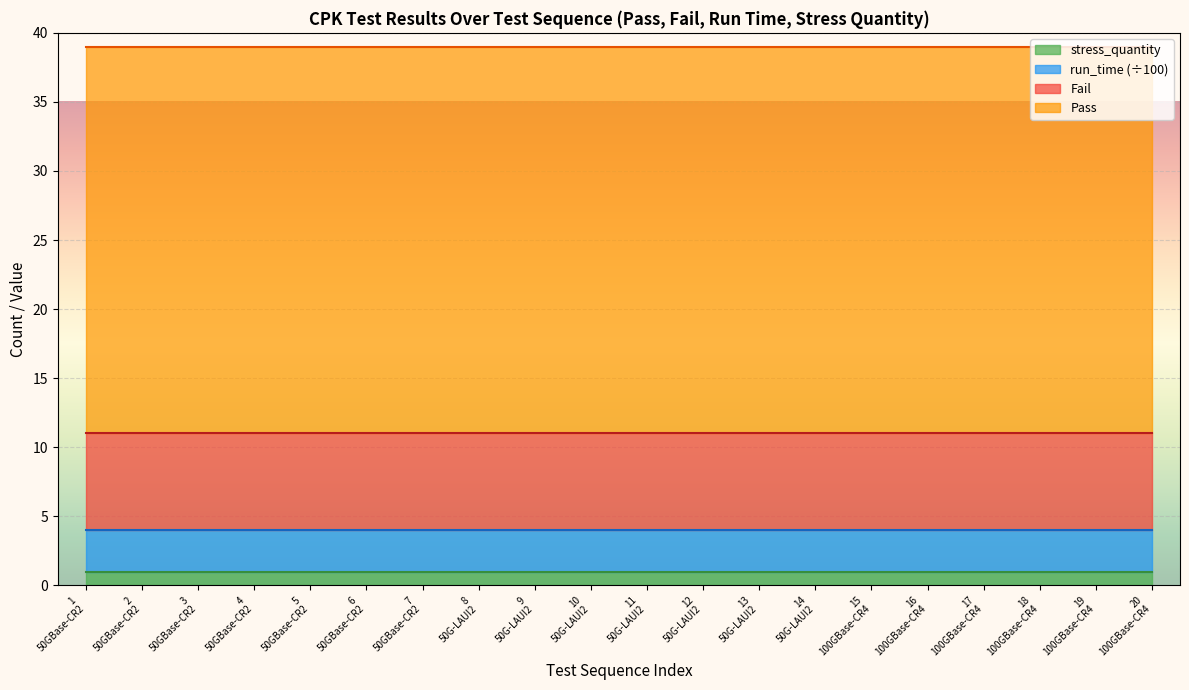

At which label does Fail reach its minimum?

lmdutpfrtest
50GBase-CR2